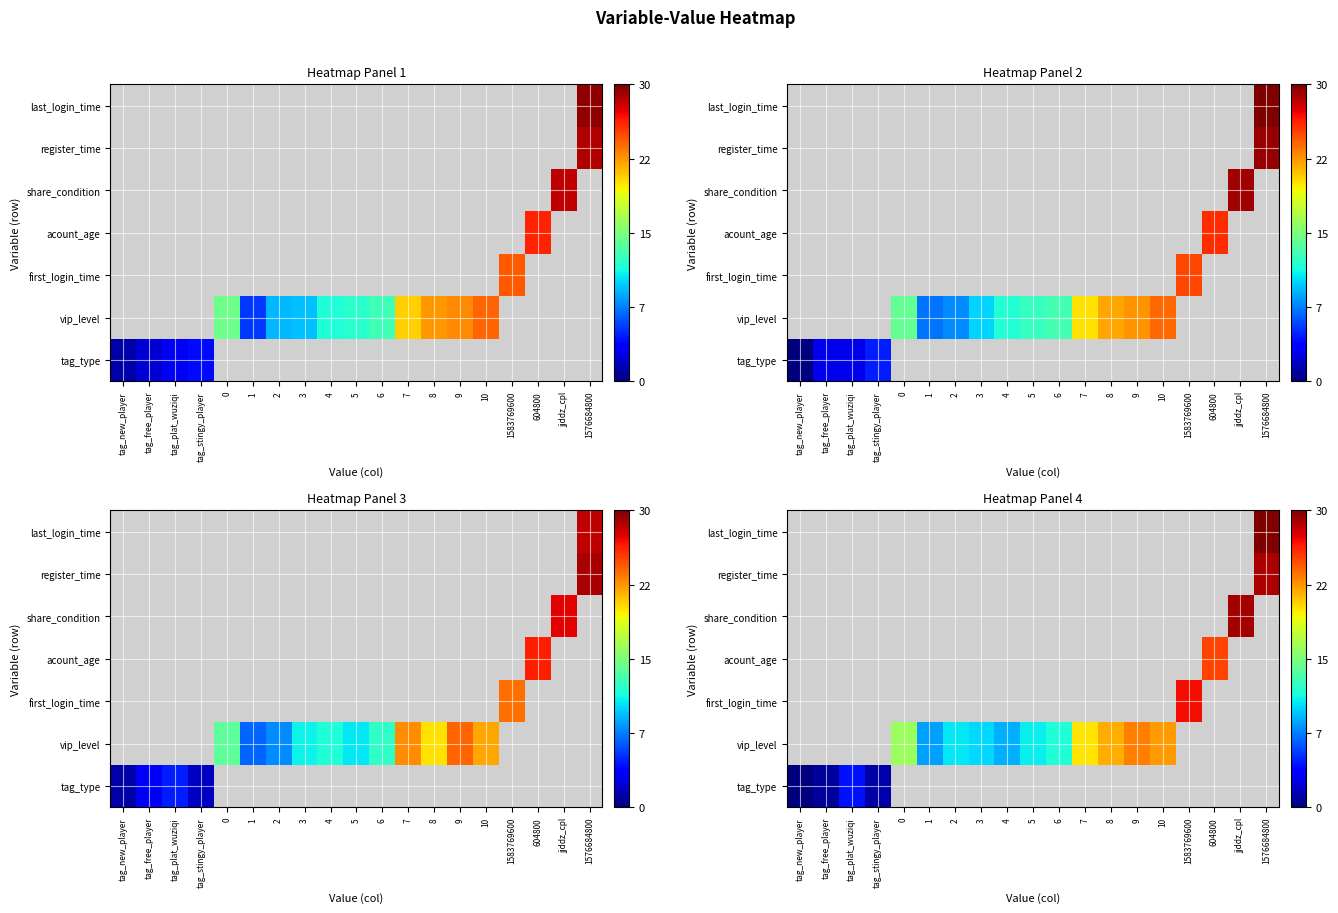

Reading right to left, what are all the values shown in this chart?

row_0: 1576684800=1.6	jjddz_cpl=2.8	604800=1.6	1583769600=2.2	10=0.0	9=0.0	8=0.0	7=2.2	6=0.0	5=0.5	4=0.0	3=1.0	2=0.0	1=0.0	0=0.0	tag_stingy_player=1.1	tag_plat_wuziqi=4.3	tag_free_player=0.7	tag_new_player=0.0
row_1: 1576684800=0.0	jjddz_cpl=2.1	604800=1.4	1583769600=1.8	10=22.3	9=23.3	8=21.8	7=20.0	6=11.7	5=10.8	4=9.0	3=10.1	2=10.6	1=8.5	0=16.1	tag_stingy_player=0.0	tag_plat_wuziqi=1.3	tag_free_player=0.0	tag_new_player=0.0
row_2: 1576684800=0.0	jjddz_cpl=0.0	604800=0.0	1583769600=26.9	10=0.0	9=0.0	8=1.2	7=2.3	6=1.7	5=2.2	4=2.0	3=0.0	2=2.4	1=0.6	0=1.9	tag_stingy_player=0.0	tag_plat_wuziqi=0.0	tag_free_player=0.9	tag_new_player=0.7
row_3: 1576684800=0.0	jjddz_cpl=0.0	604800=25.2	1583769600=2.1	10=0.0	9=0.0	8=1.2	7=2.2	6=0.0	5=1.4	4=0.0	3=1.9	2=0.0	1=1.0	0=1.8	tag_stingy_player=1.8	tag_plat_wuziqi=0.0	tag_free_player=2.3	tag_new_player=0.5
row_4: 1576684800=2.5	jjddz_cpl=29.1	604800=0.0	1583769600=1.9	10=0.0	9=0.0	8=2.6	7=0.1	6=0.2	5=0.1	4=0.4	3=0.0	2=0.0	1=0.0	0=2.1	tag_stingy_player=0.0	tag_plat_wuziqi=2.4	tag_free_player=1.8	tag_new_player=0.8
row_5: 1576684800=28.8	jjddz_cpl=1.2	604800=2.1	1583769600=2.9	10=0.0	9=0.0	8=0.7	7=0.0	6=1.3	5=0.6	4=0.0	3=0.0	2=1.7	1=1.1	0=0.0	tag_stingy_player=0.1	tag_plat_wuziqi=0.0	tag_free_player=1.7	tag_new_player=0.0
row_6: 1576684800=30.0	jjddz_cpl=0.0	604800=0.0	1583769600=0.0	10=1.4	9=1.7	8=1.6	7=0.0	6=1.3	5=1.6	4=0.0	3=0.0	2=0.0	1=0.0	0=0.5	tag_stingy_player=1.0	tag_plat_wuziqi=0.0	tag_free_player=1.4	tag_new_player=2.5